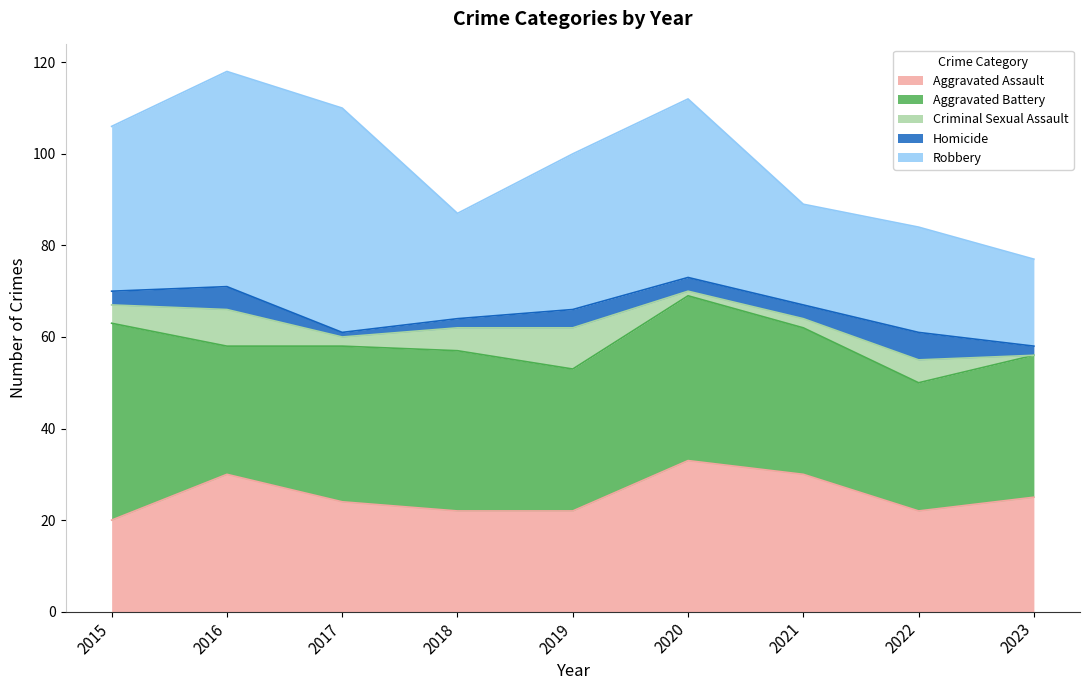

Between 2022 and 2020, which is larger?

2020